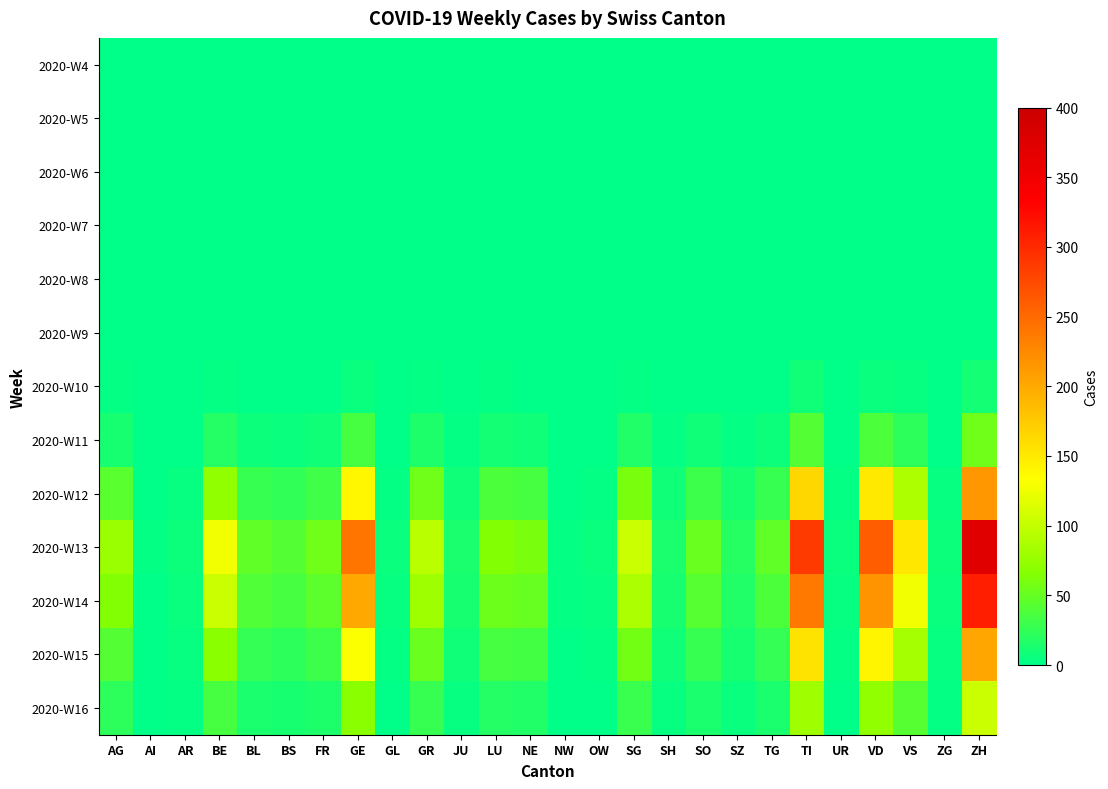

What is the total value across all series at SO?

176